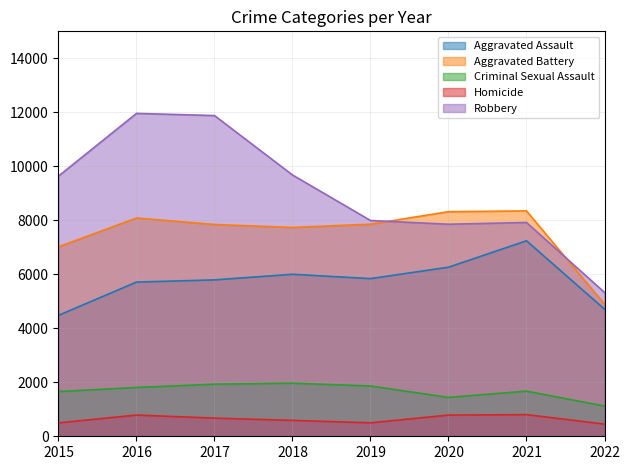

Does the chart have visible grid lines?

Yes